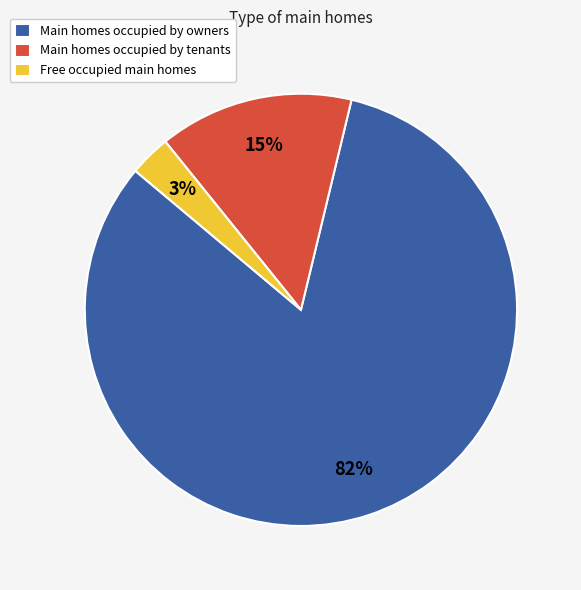

Is it true that Main homes occupied by tenants is 15% of the pie?

True